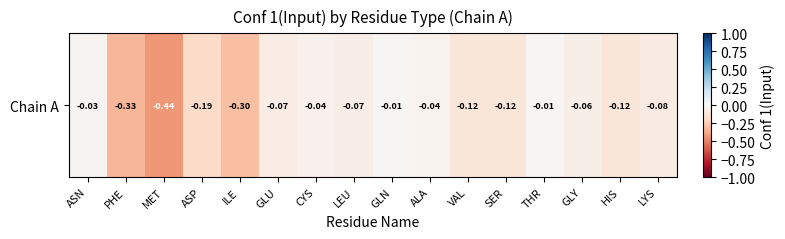

Between THR and SER, which is larger?

THR